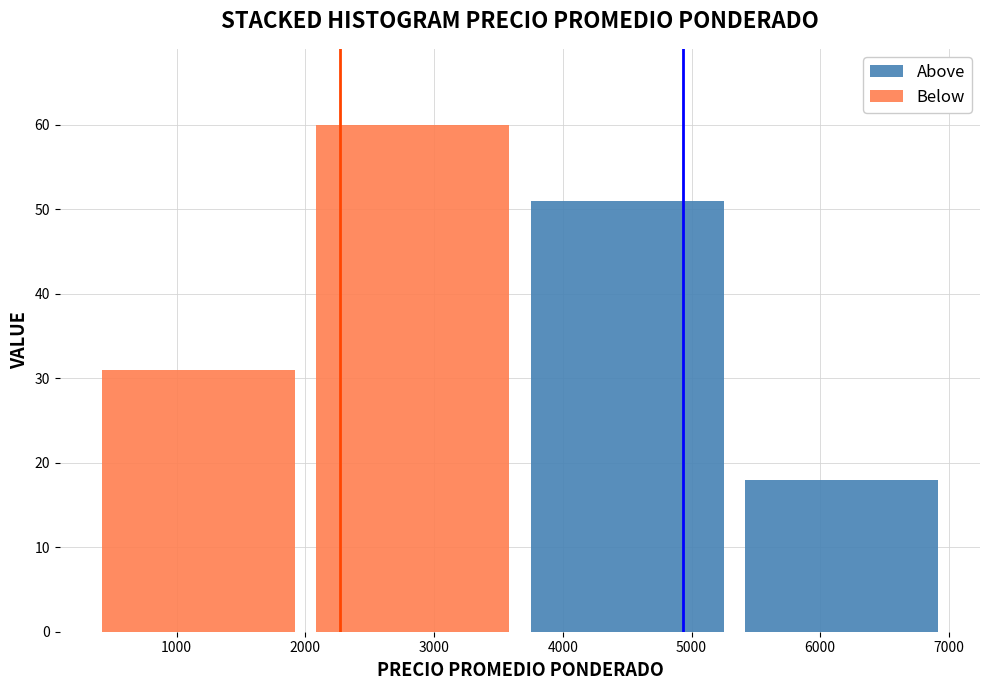

What is the total value across all series at 4000?

51